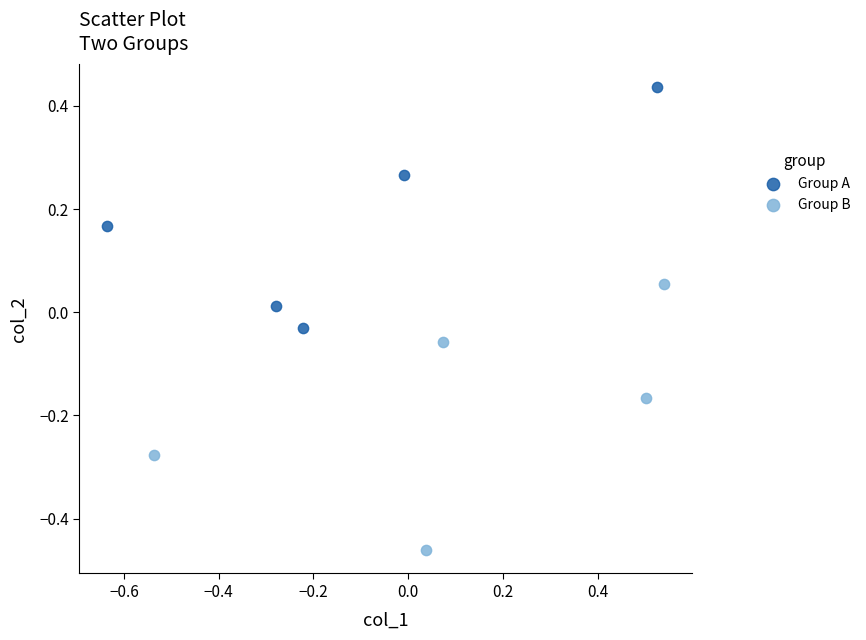

Which series has the largest Y range (max minus min)?

Group B